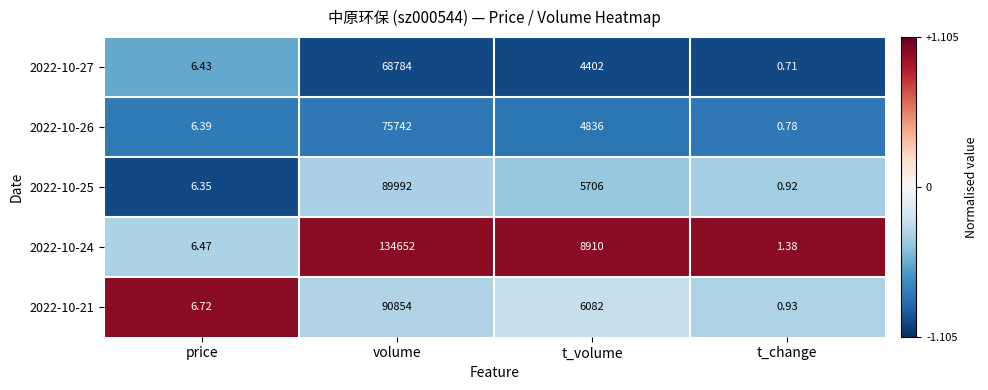

At which category is the sum across all series the highest?

volume